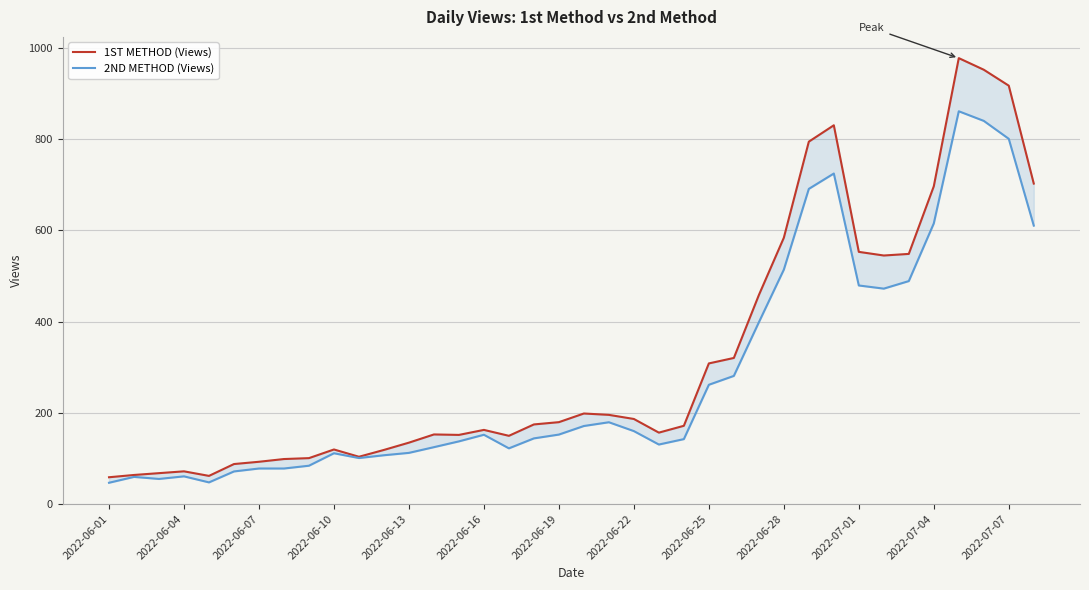

Rank the series by their maximum value, from highest to lowest.

1ST METHOD (Views), 2ND METHOD (Views)